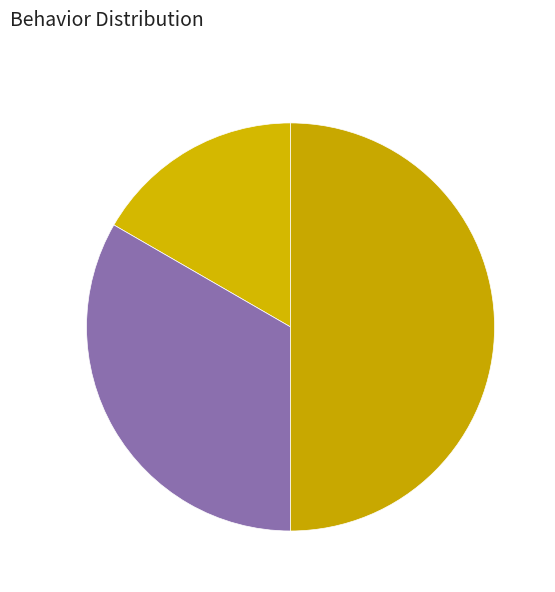

Rank the categories by value from lowest to highest.

Production, Training, Other